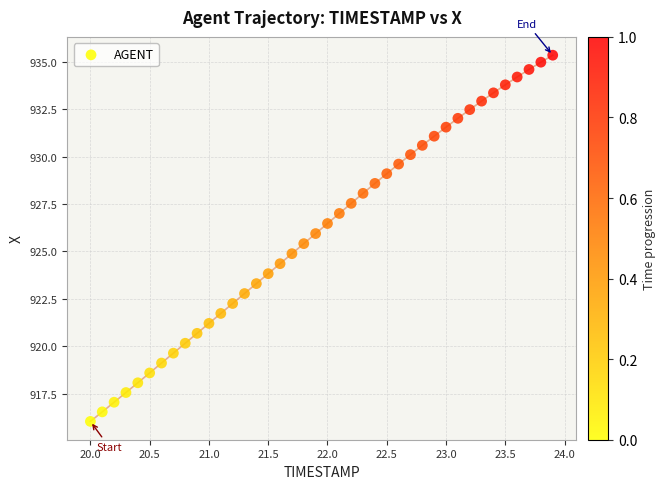

What is the range of X values (max minus min)?

3.9